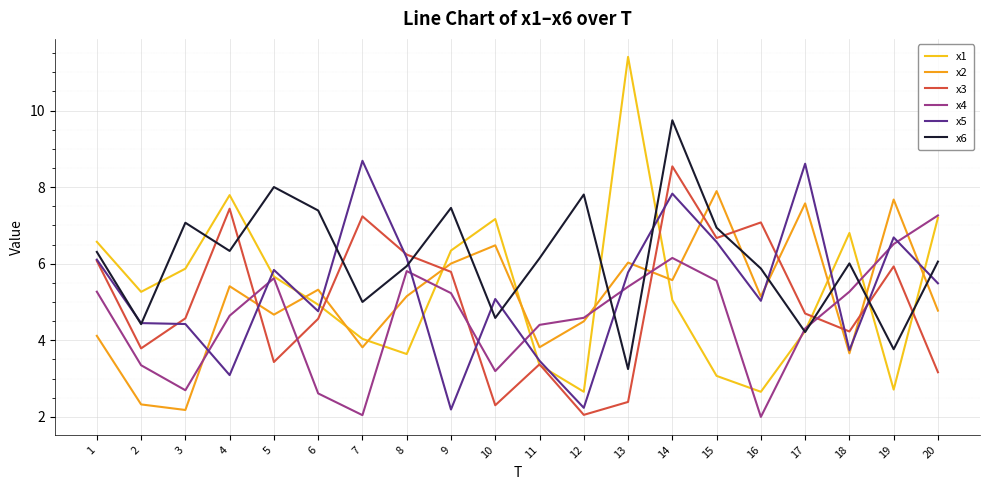

Reading left to right, transcribe all the data shown in this chart.

x1: 6.6	5.3	5.9	7.8	5.7	4.9	4.0	3.6	6.3	7.2	3.4	2.7	11.4	5.1	3.1	2.7	4.2	6.8	2.7	7.2
x2: 4.1	2.3	2.2	5.4	4.7	5.3	3.8	5.2	6.0	6.5	3.8	4.5	6.0	5.6	7.9	5.1	7.6	3.7	7.7	4.8
x3: 6.1	3.8	4.6	7.4	3.4	4.6	7.2	6.2	5.8	2.3	3.4	2.1	2.4	8.5	6.7	7.1	4.7	4.2	5.9	3.2
x4: 5.3	3.3	2.7	4.6	5.6	2.6	2.0	5.8	5.2	3.2	4.4	4.6	5.4	6.2	5.6	2.0	4.3	5.3	6.5	7.3
x5: 6.1	4.5	4.4	3.1	5.8	4.8	8.7	6.2	2.2	5.1	3.5	2.2	5.8	7.8	6.6	5.0	8.6	3.7	6.7	5.5
x6: 6.3	4.4	7.1	6.3	8.0	7.4	5.0	5.9	7.5	4.6	6.1	7.8	3.2	9.7	6.9	5.9	4.2	6.0	3.8	6.1